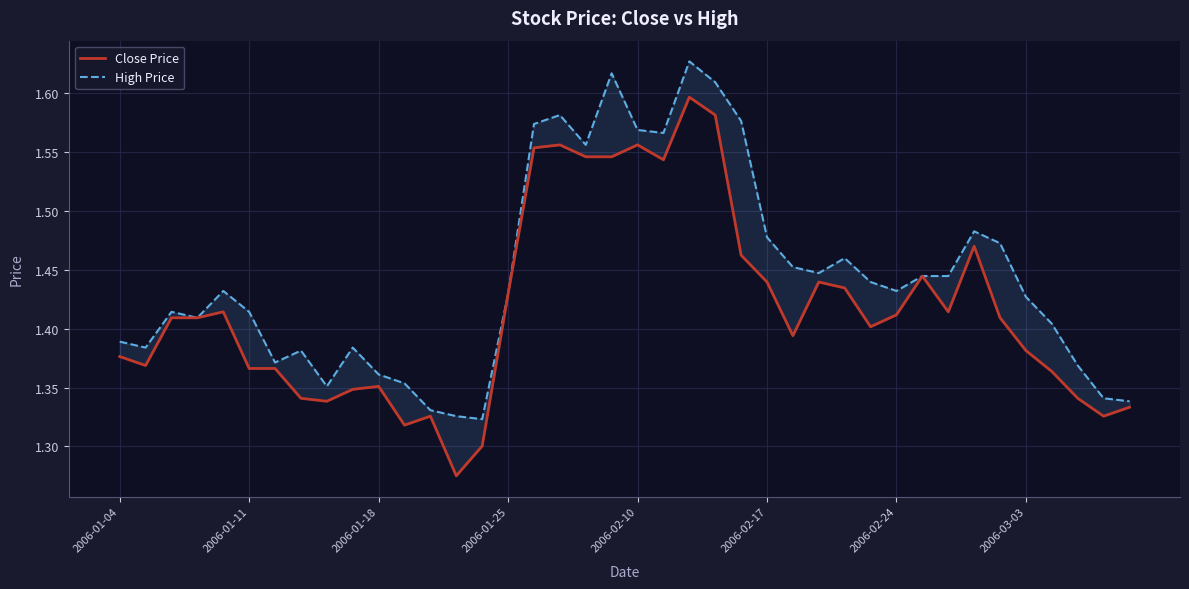

How many distinct data groups are displayed?

2